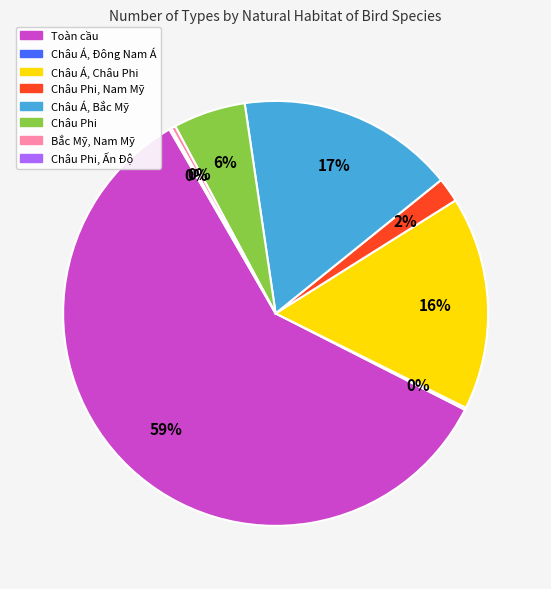

Which has a higher value, Châu Phi or Toàn cầu?

Toàn cầu